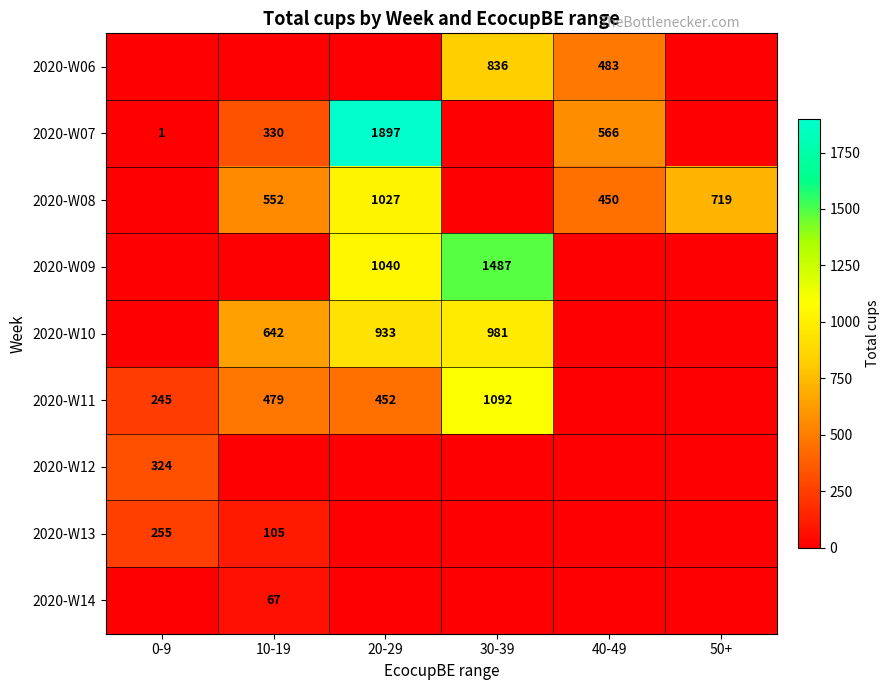

What is the total value across all series at 50+?

719